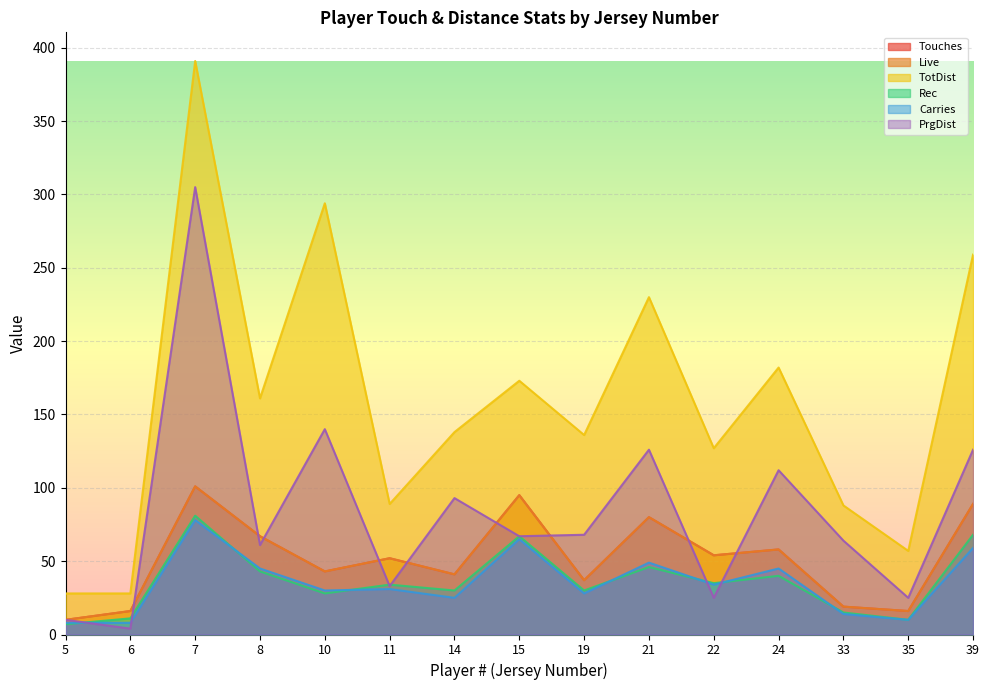

What is the sum of all Rec values?

545